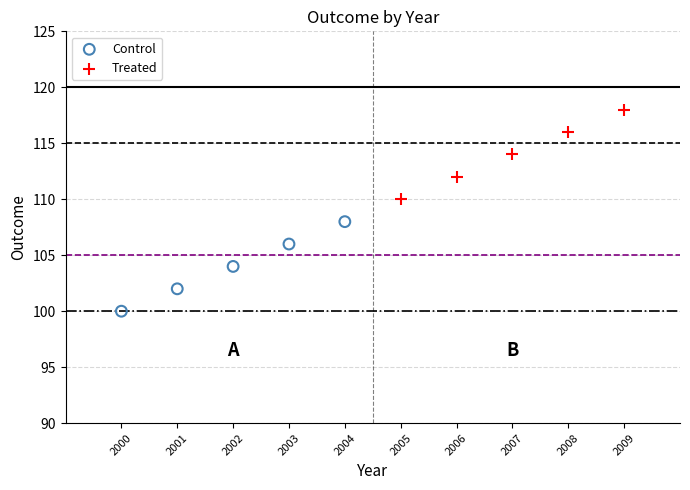

Which series reaches the maximum Y coordinate?

Treated